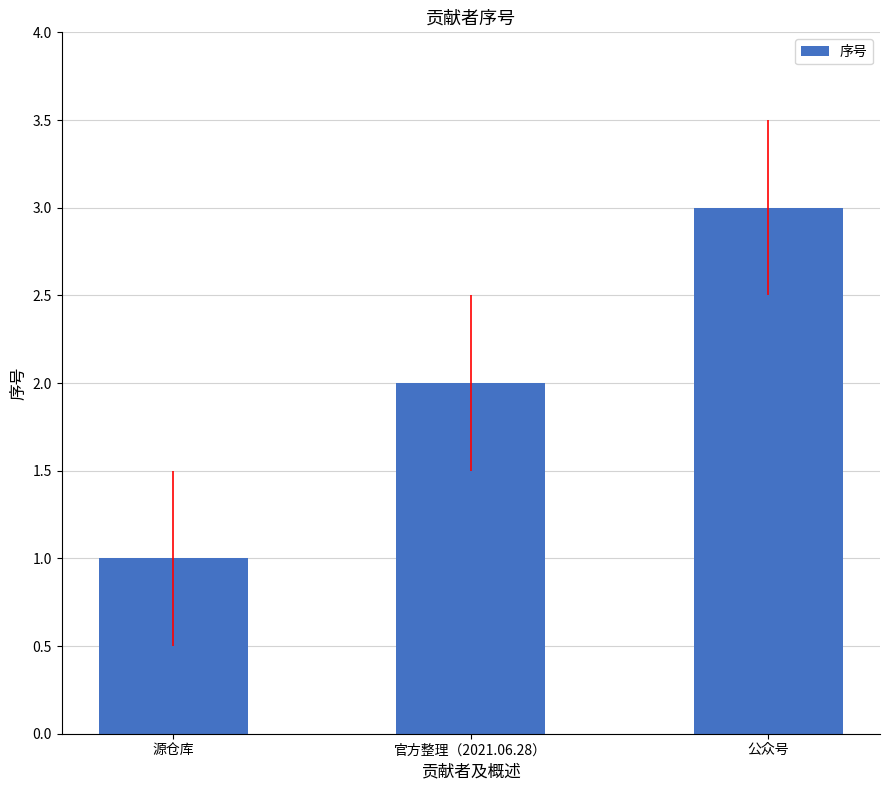

What is the label of the 2nd bar from the right?

官方整理（2021.06.28）